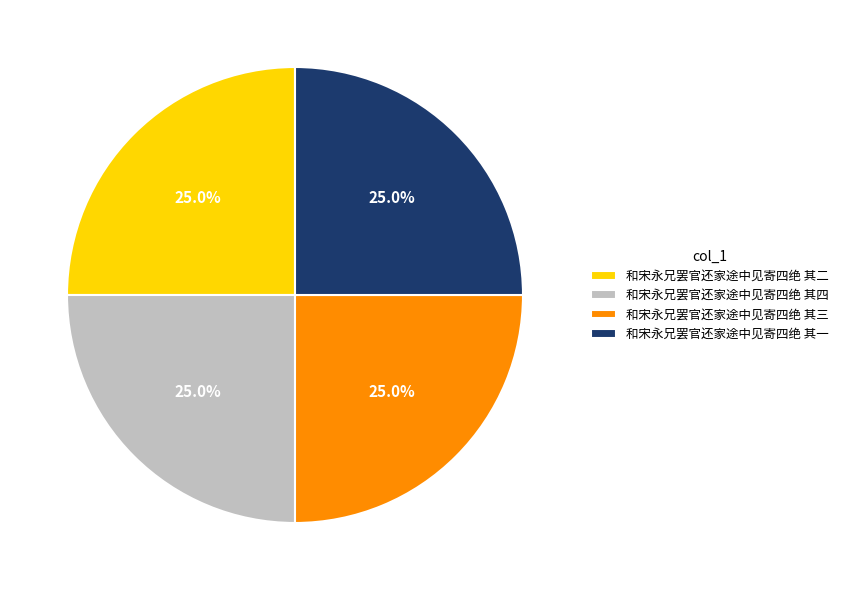

The 和宋永兄罢官还家途中见寄四绝 其一 slice represents 37% of the pie. True or false?

False